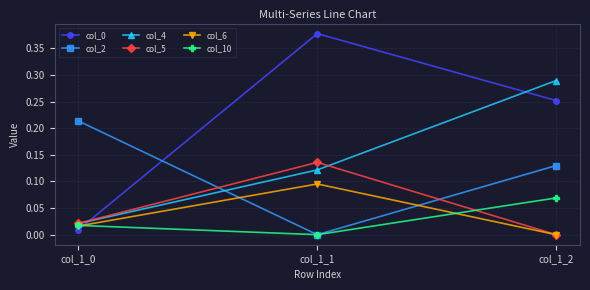

The value of col_5 at col_1_2 is -0.1. True or false?

False